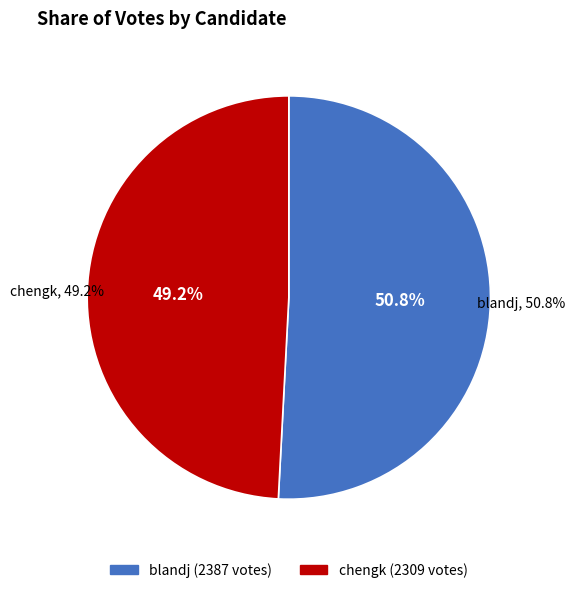

Which category has the smallest portion of the pie?

chengk